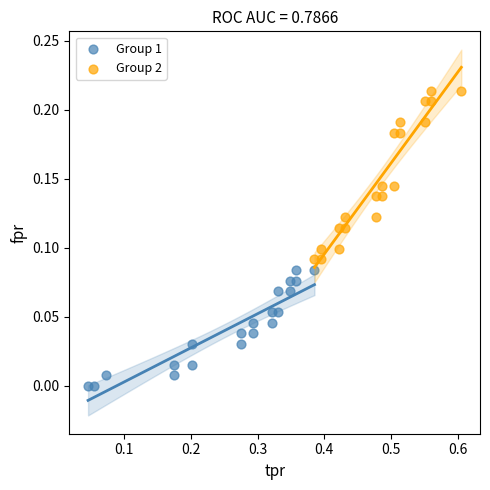

Which series has the largest Y range (max minus min)?

Group 2